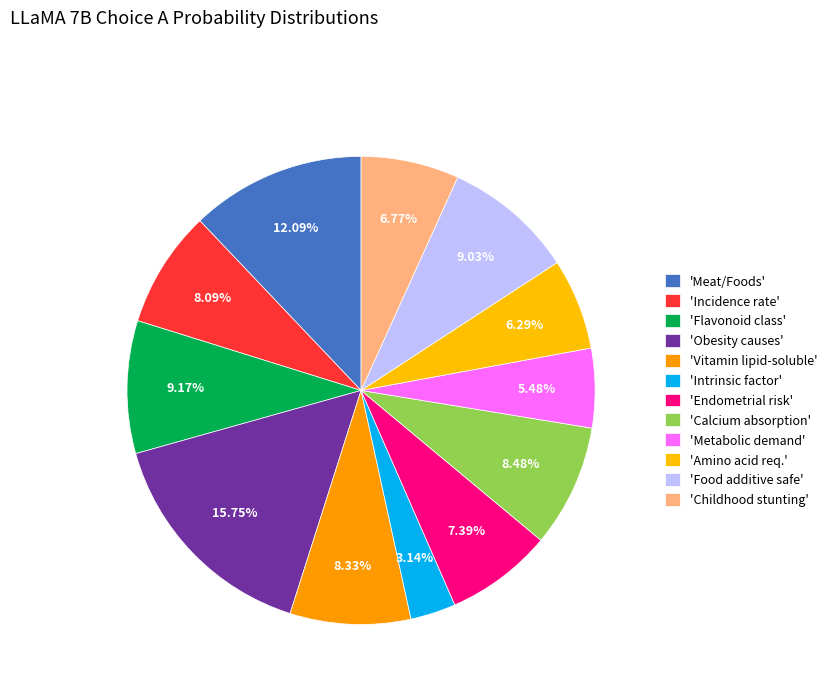

To the nearest percent, what is the average slice percentage?

8%